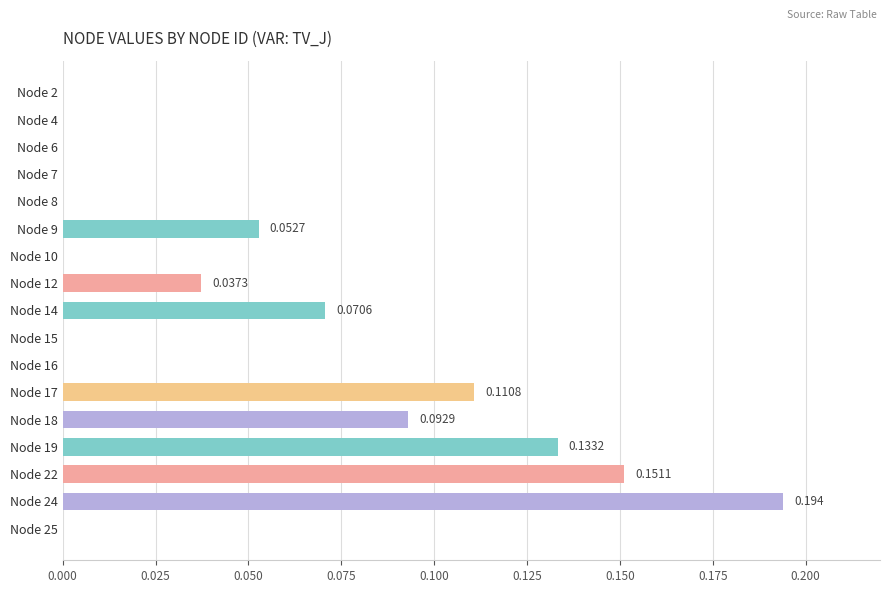

Count the number of categories in the chart.

17